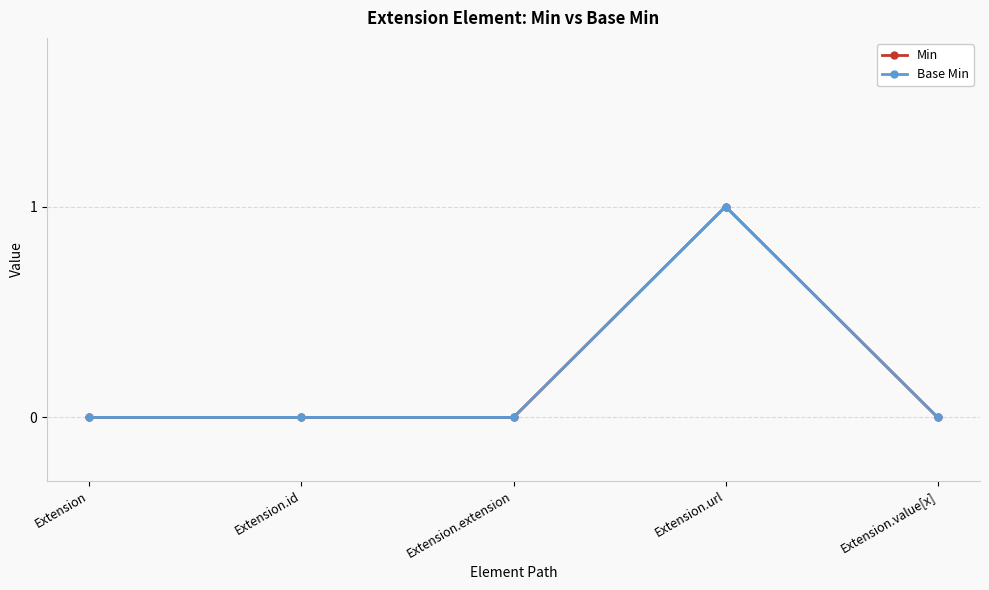

Does the chart have visible grid lines?

Yes